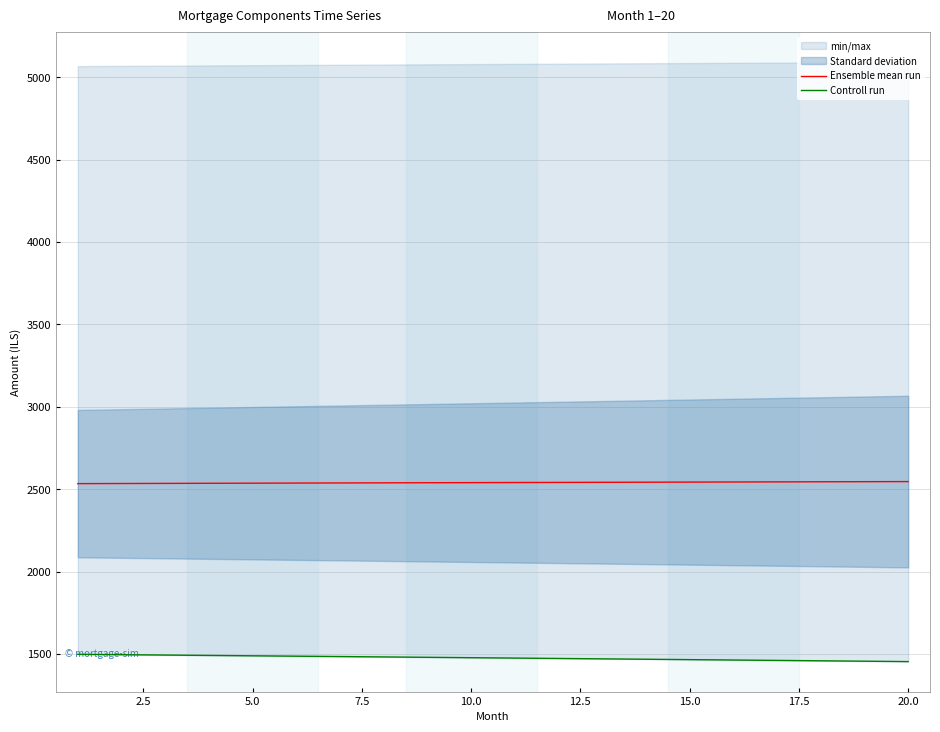

True or false: Controll run has more than 2 points higher than both neighbors.

False